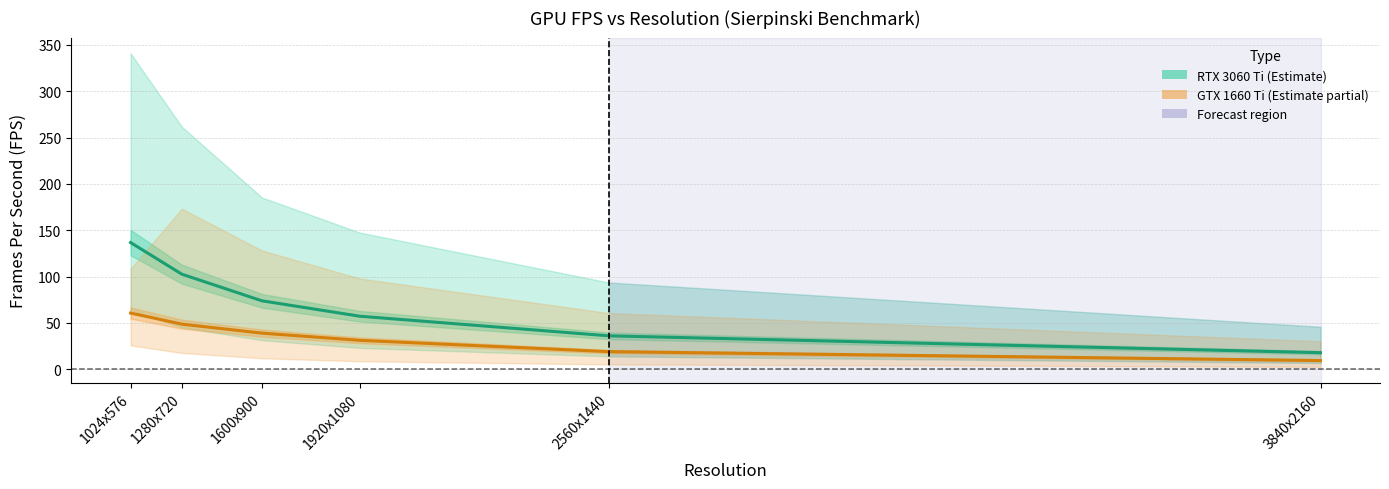

True or false: GTX 1660 Ti Mean FPS has a value of 36.5 at 1024x576.

False